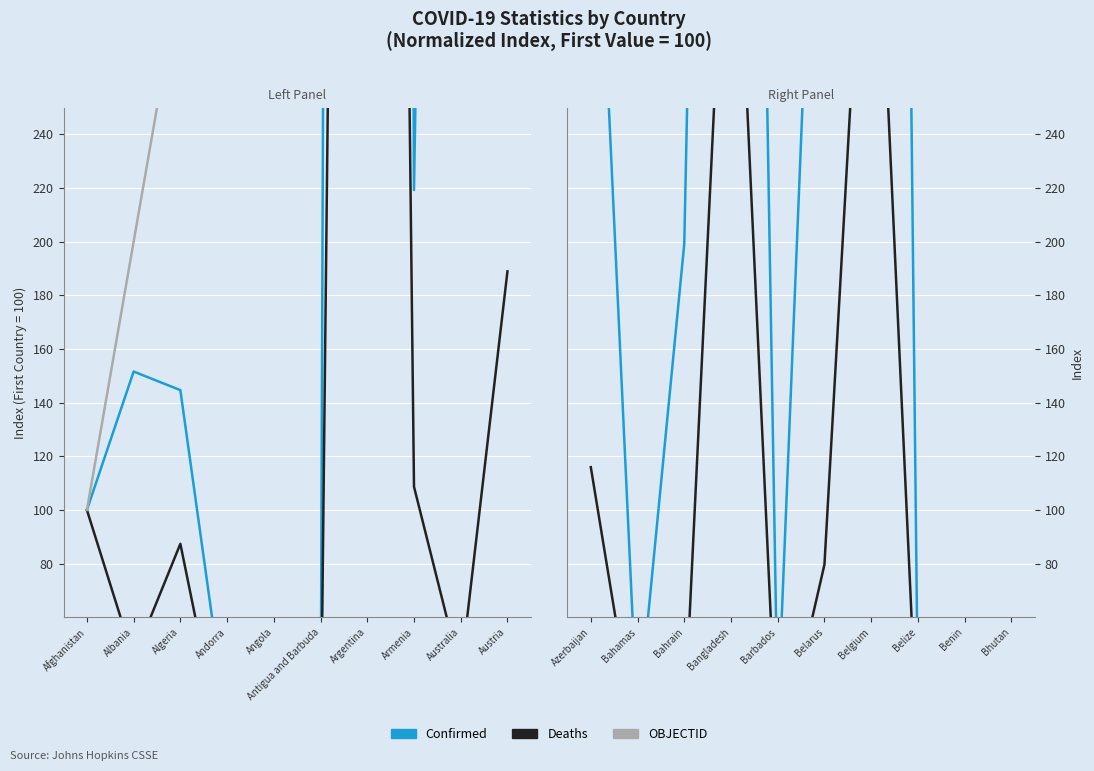

True or false: Deaths and OBJECTID intersect in this chart.

False